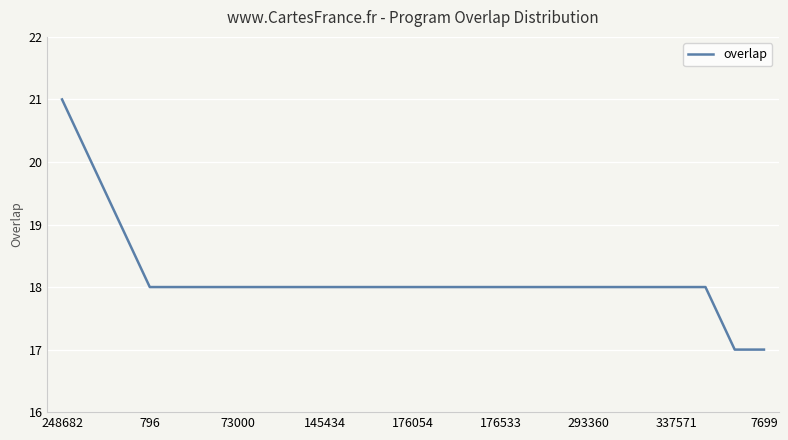

What is the smallest value displayed?

17